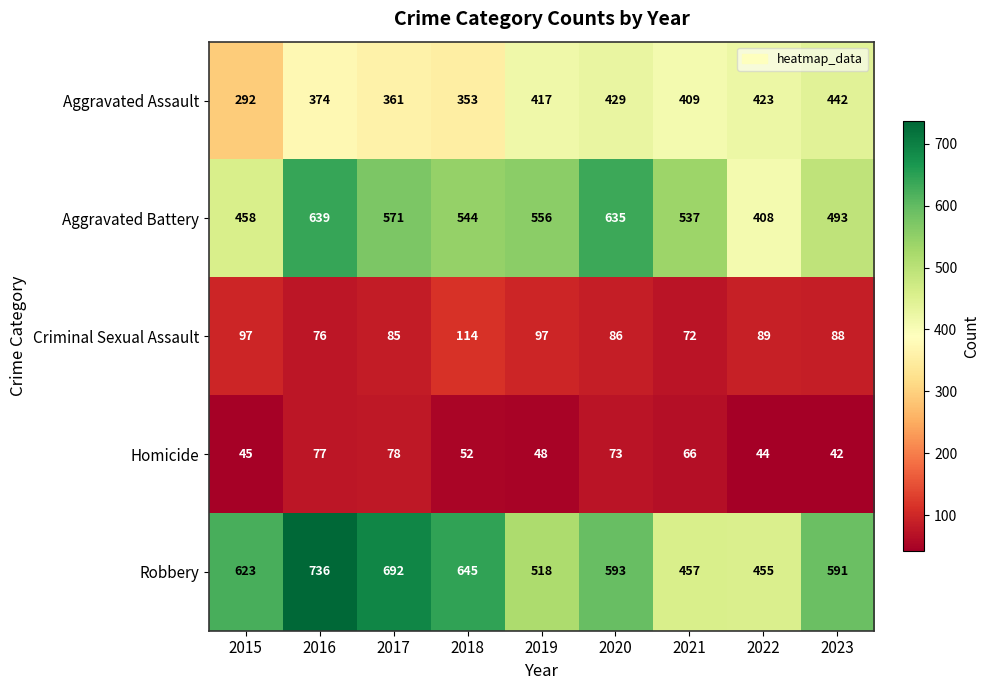

Between 2016 and 2019, which series saw the biggest shift?

Robbery